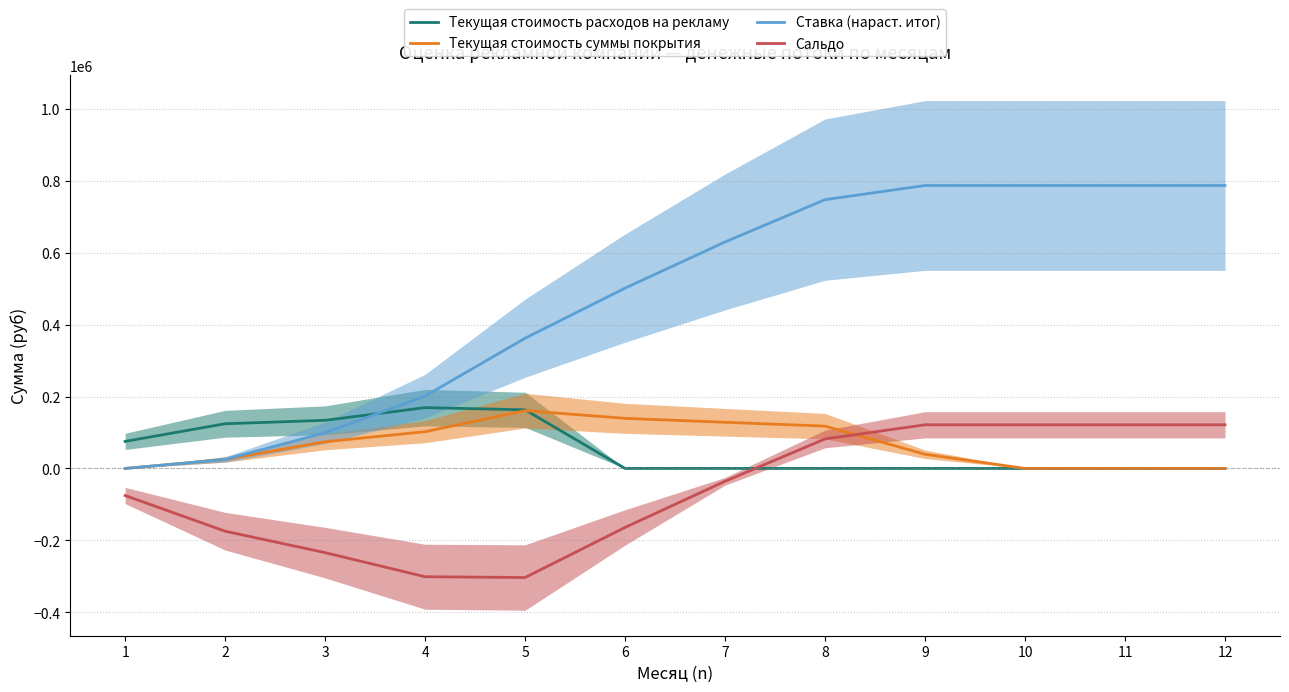

Reading right to left, what are all the values shown in this chart?

Текущая стоимость расходов на рекламу: 12=0.0	11=0.0	10=0.0	9=0.0	8=0.0	7=0.0	6=0.0	5=163026.6	4=169159.9	3=133865.9	2=124281.1	1=75250.0
Текущая стоимость суммы покрытия: 12=0.0	11=0.0	10=0.0	9=39358.3	8=117686.6	7=128399.7	6=139361.1	5=160828.8	4=102160.9	3=74245.1	2=24965.0	1=0.0
Ставка (нараст. итог): 12=787005.4	11=787005.4	10=787005.4	9=787005.4	8=747647.0	7=629960.5	6=501560.8	5=362199.7	4=201370.9	3=99210.0	2=24965.0	1=0.0
Сальдо: 12=121421.8	11=121421.8	10=121421.8	9=121421.8	8=82063.5	7=-35623.1	6=-164022.8	5=-303383.9	4=-301186.0	3=-234187.0	2=-174566.1	1=-75250.0